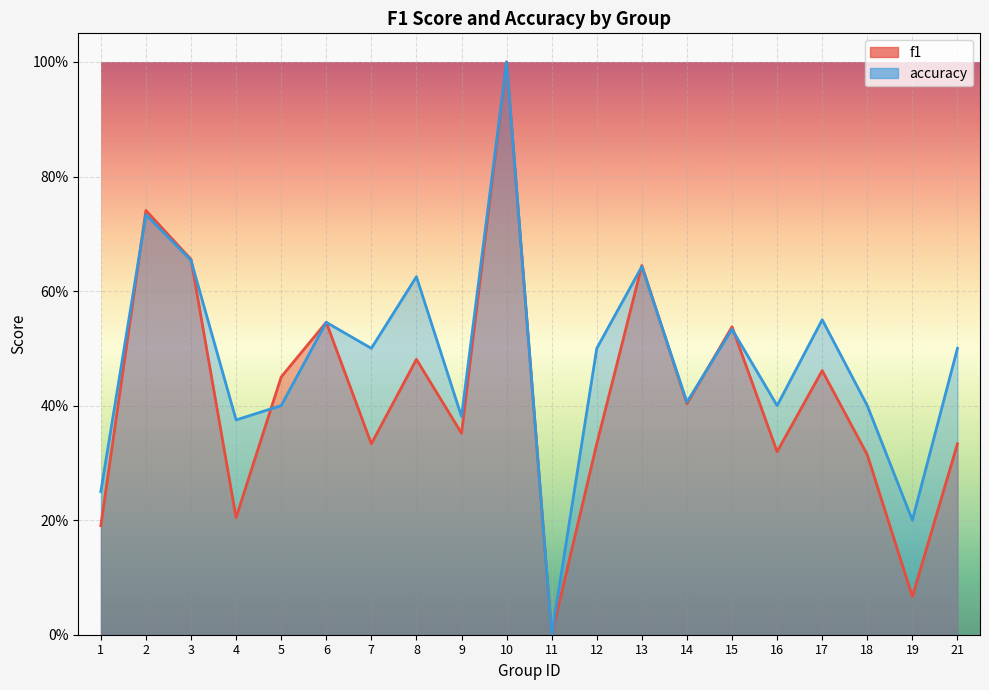

At which category does the chart reach its minimum across all series?

11